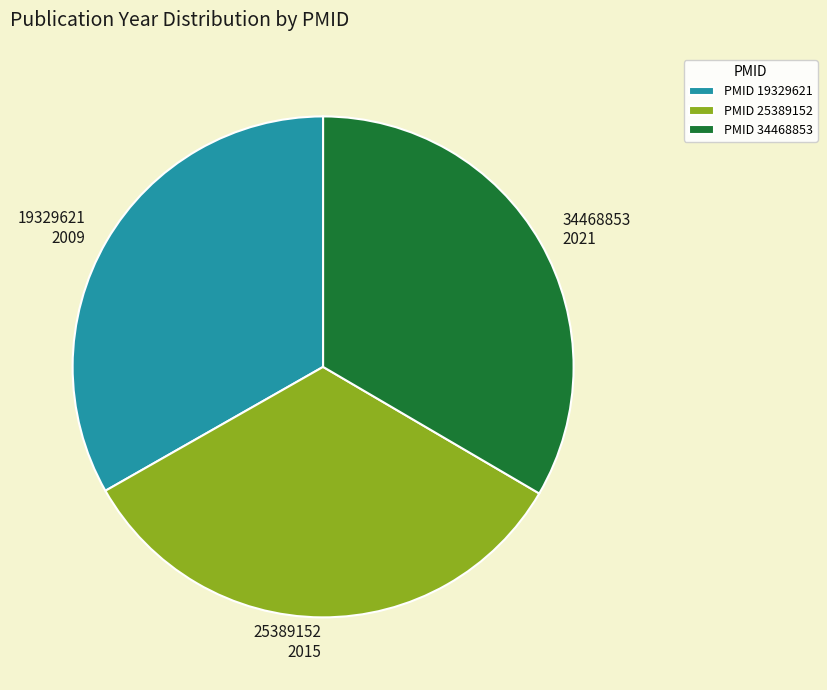

Is there any slice that represents more than half of the pie?

No